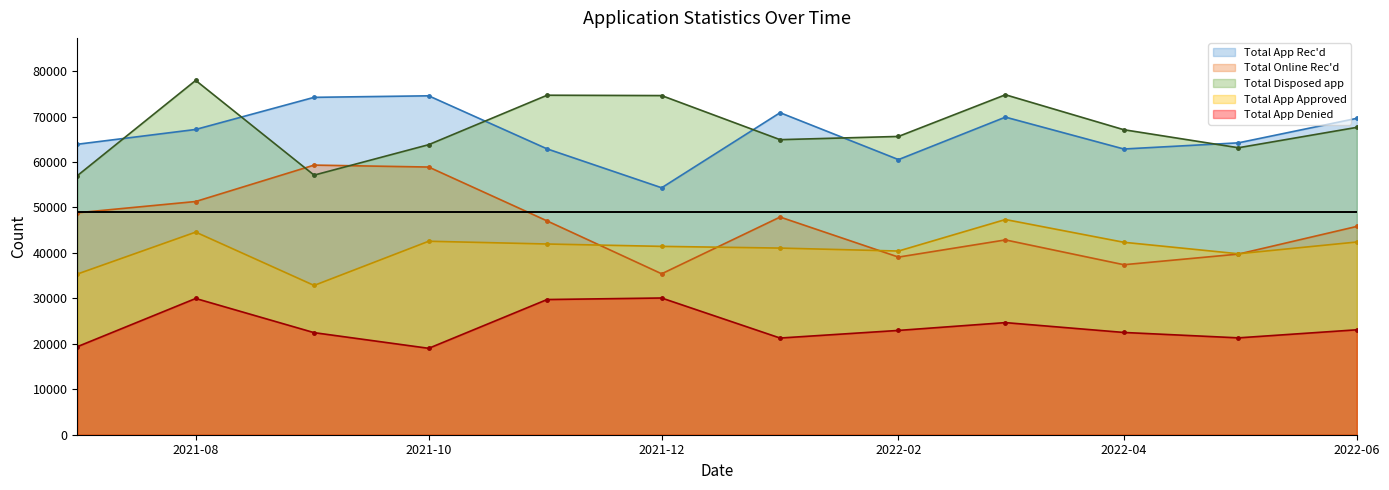

What is the value of the Total App Denied point at the 12th from the left?

23084